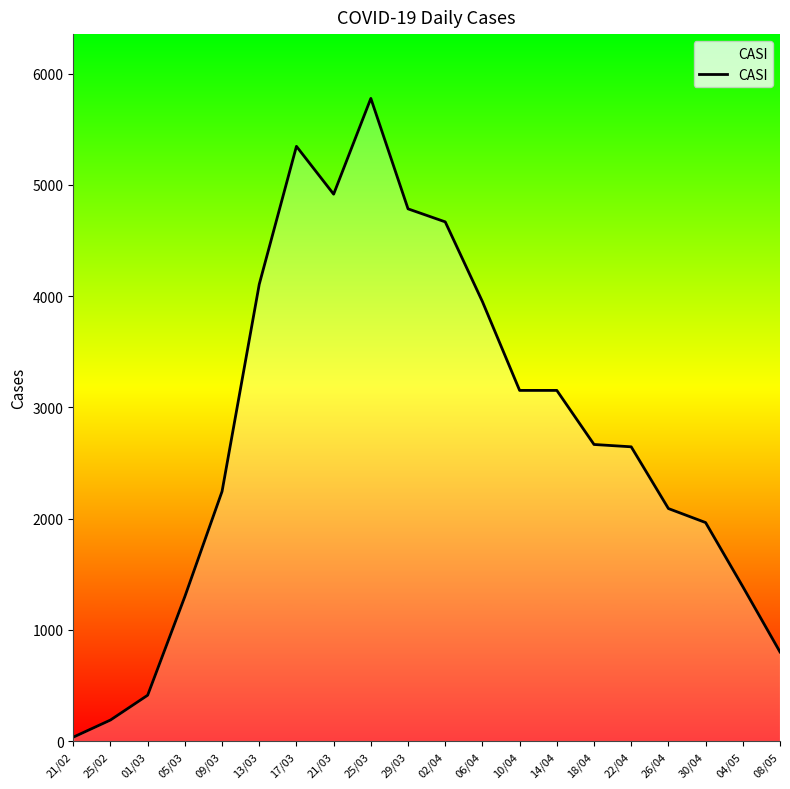

Is it true that the value at 30/04 is 1965?

True